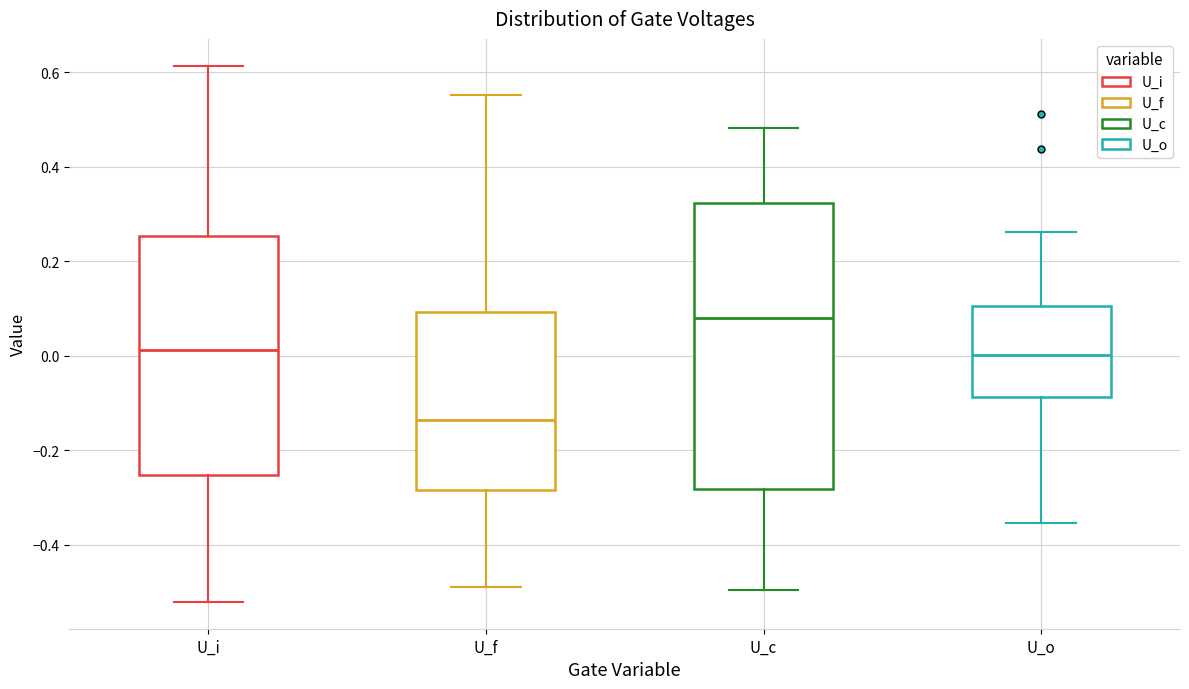

Reading left to right, read every box against the y-axis: the position of its median line, the range the box covers, and the ends of its whiskers. The values are not printed on the chart, so give them approximately, as read against the axis.

U_i: median 0.02, box -0.26 to 0.26, whiskers -0.52 to 0.62
U_f: median -0.14, box -0.28 to 0.10, whiskers -0.48 to 0.56
U_c: median 0.08, box -0.28 to 0.32, whiskers -0.50 to 0.48
U_o: median 0.00, box -0.08 to 0.10, whiskers -0.36 to 0.26